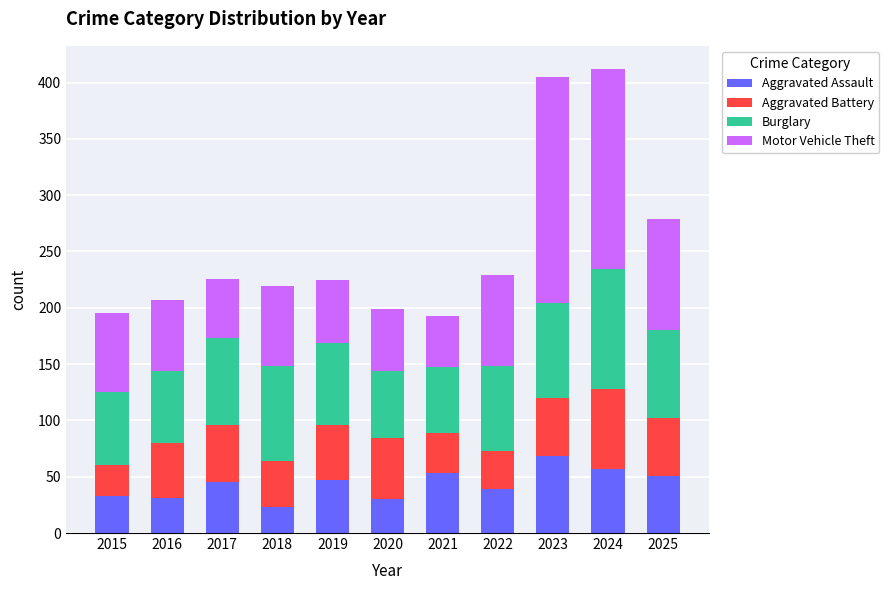

What is the lowest value of the Aggravated Assault series?

23